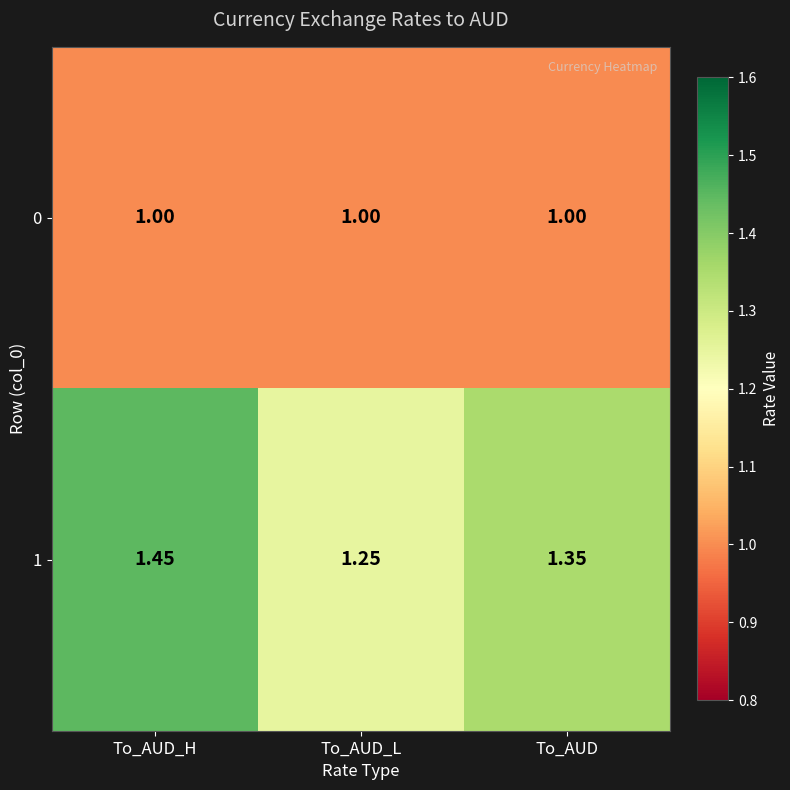

Where is 1 nearest to the value 1?

To_AUD_L